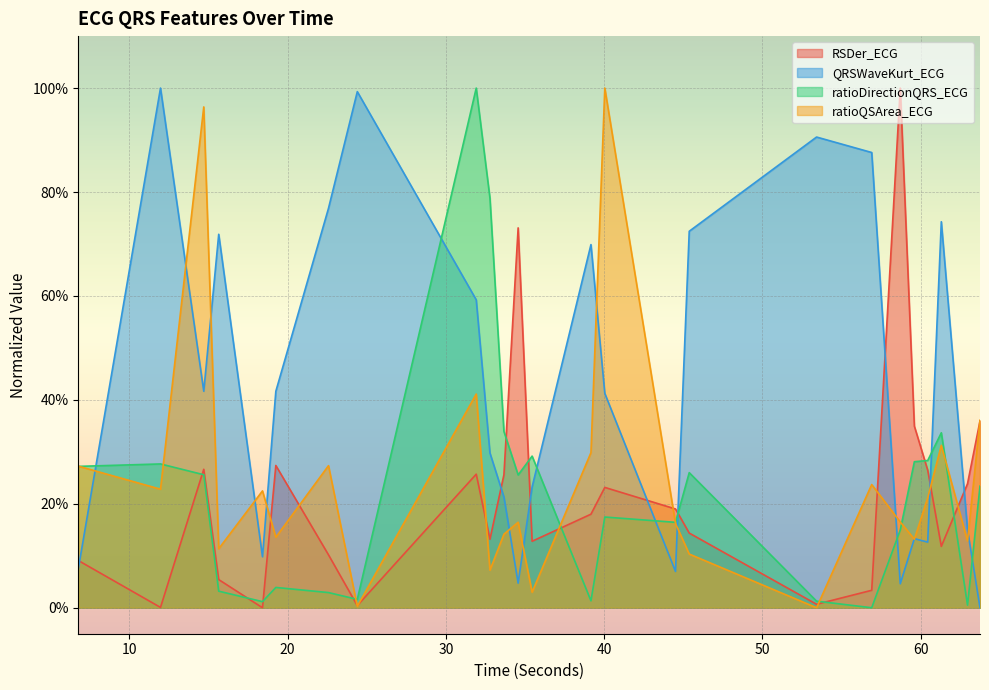

At 45.3828125, list the series in order from largest to smallest.

QRSWaveKurt_ECG, ratioDirectionQRS_ECG, RSDer_ECG, ratioQSArea_ECG